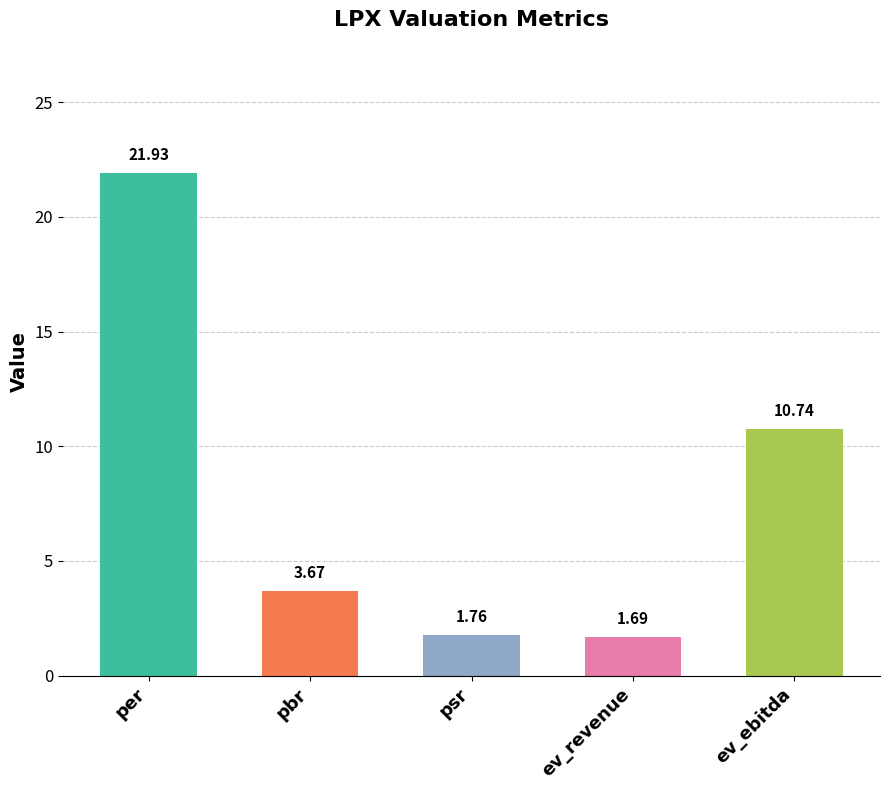

What position from the right is psr?

3